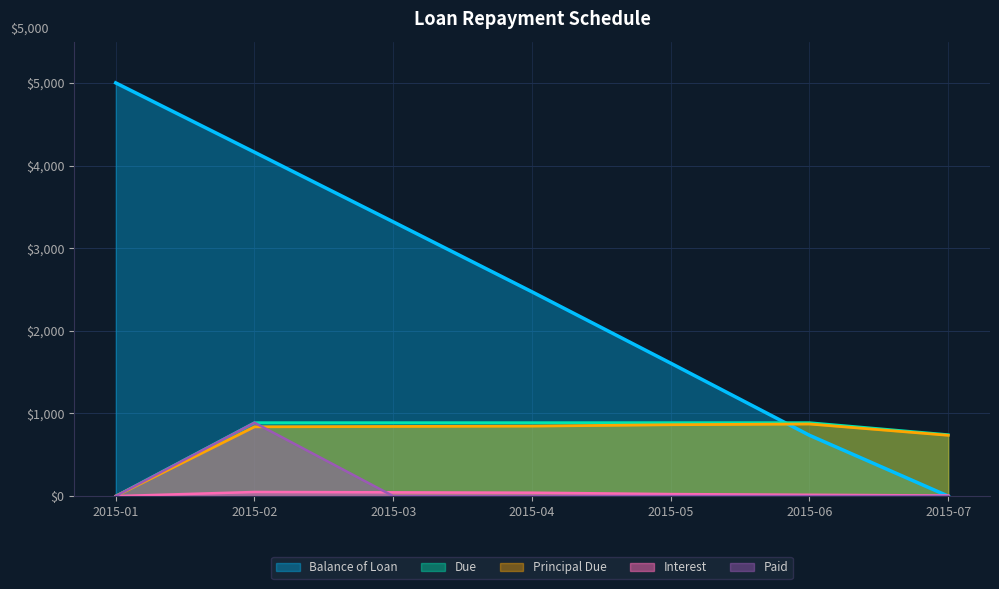

What are all the series names shown in the legend?

Balance of Loan, Due, Principal Due, Interest, Paid